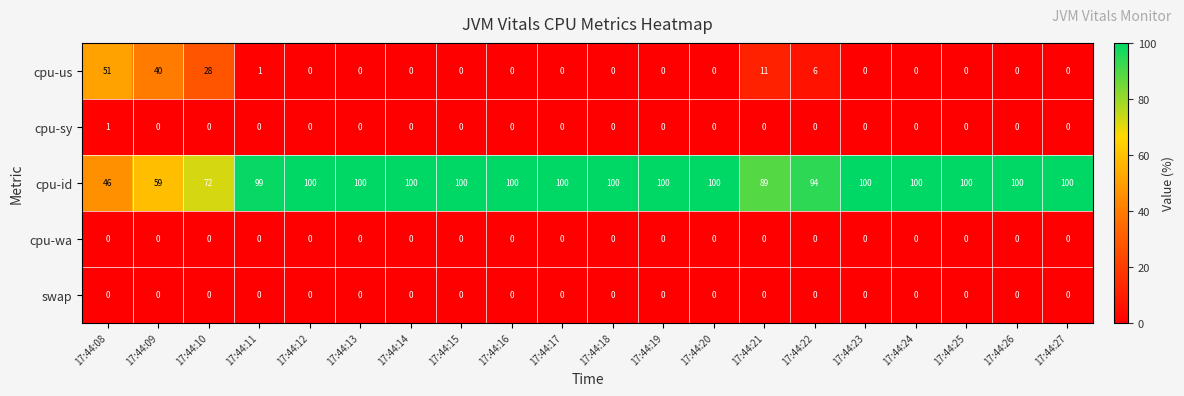

What is the maximum value shown in the chart?

100